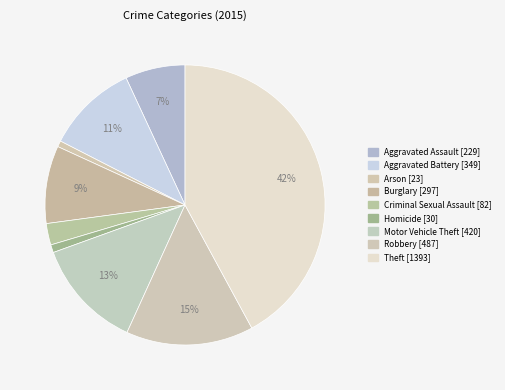

Is Aggravated Assault the majority of the pie?

No